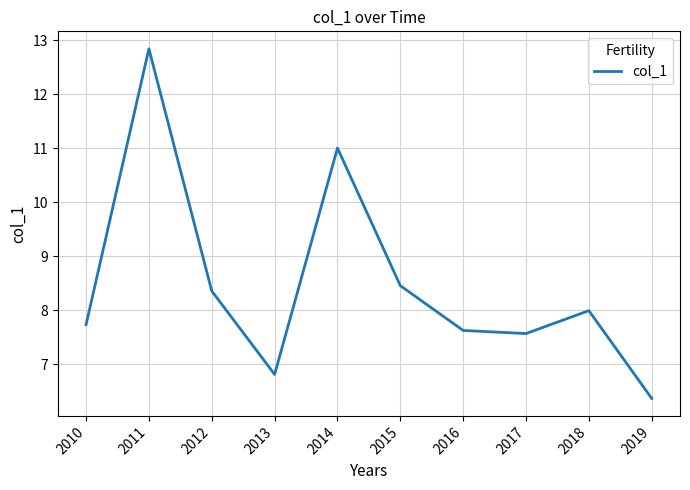

Is it true that the value at 2012 is 8.4?

True